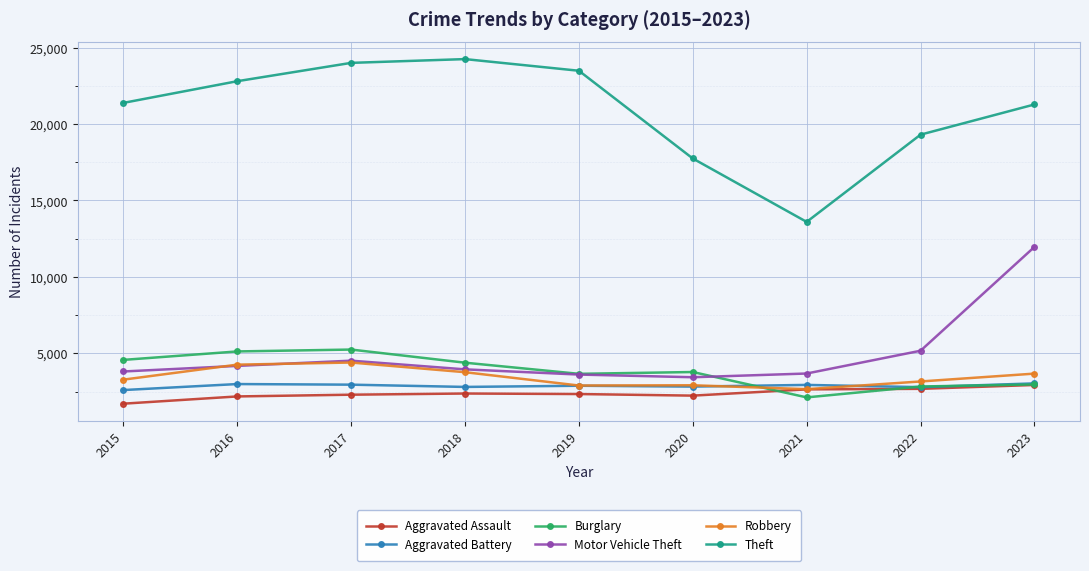

What is the value of the Robbery point at the 5th from the left?

2895